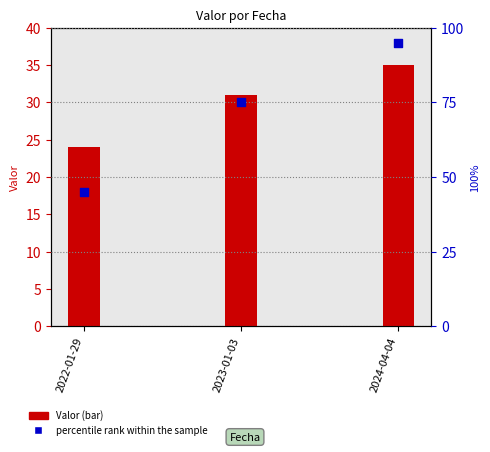

Is the value of Valor at 2024-04-04 greater than the value of percentile rank within the sample at 2022-01-29?

No